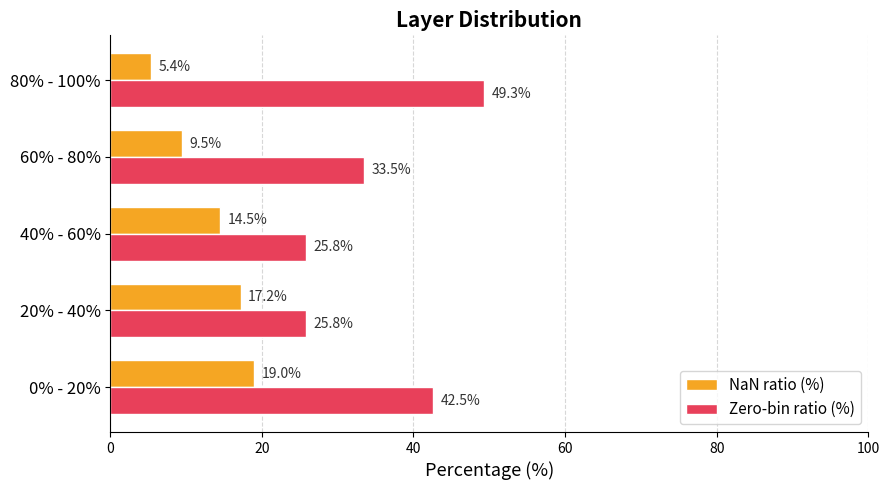

What is the difference between the NaN ratio (%) values at 60% - 80% and 0% - 20%?

9.5